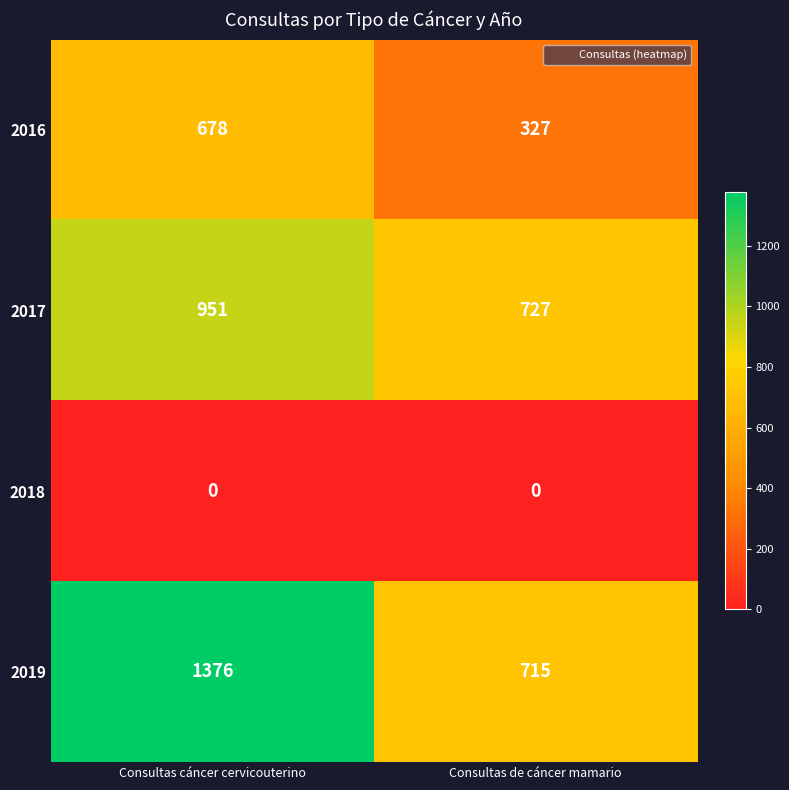

Between Consultas cáncer cervicouterino and Consultas de cáncer mamario, which series saw the biggest shift?

2019